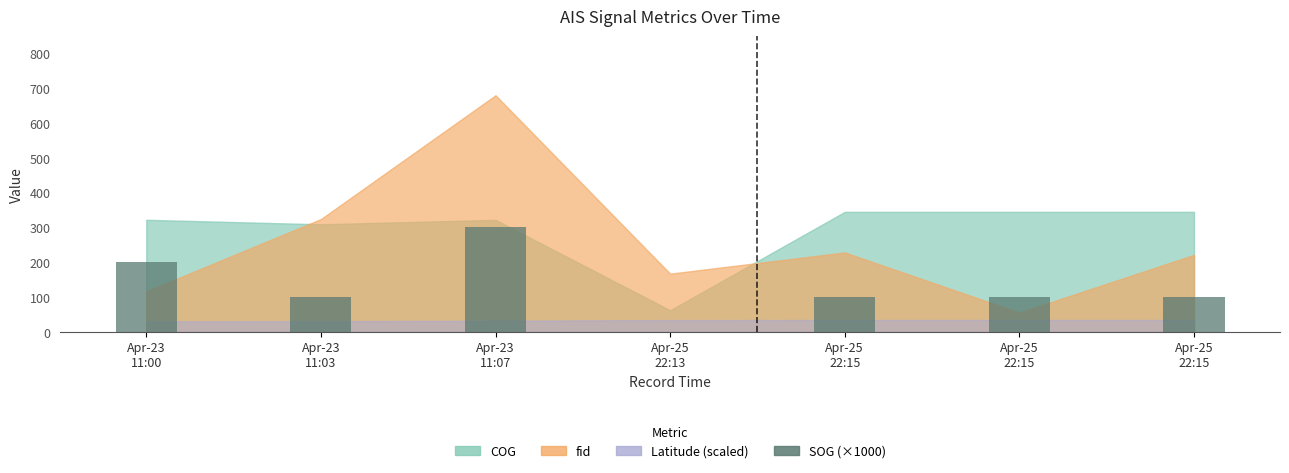

Count the number of categories in the chart.

7